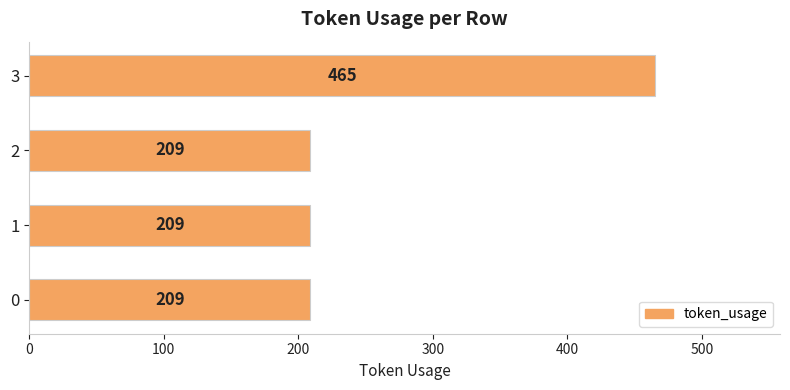

Is it true that the value at 0 is 209?

True